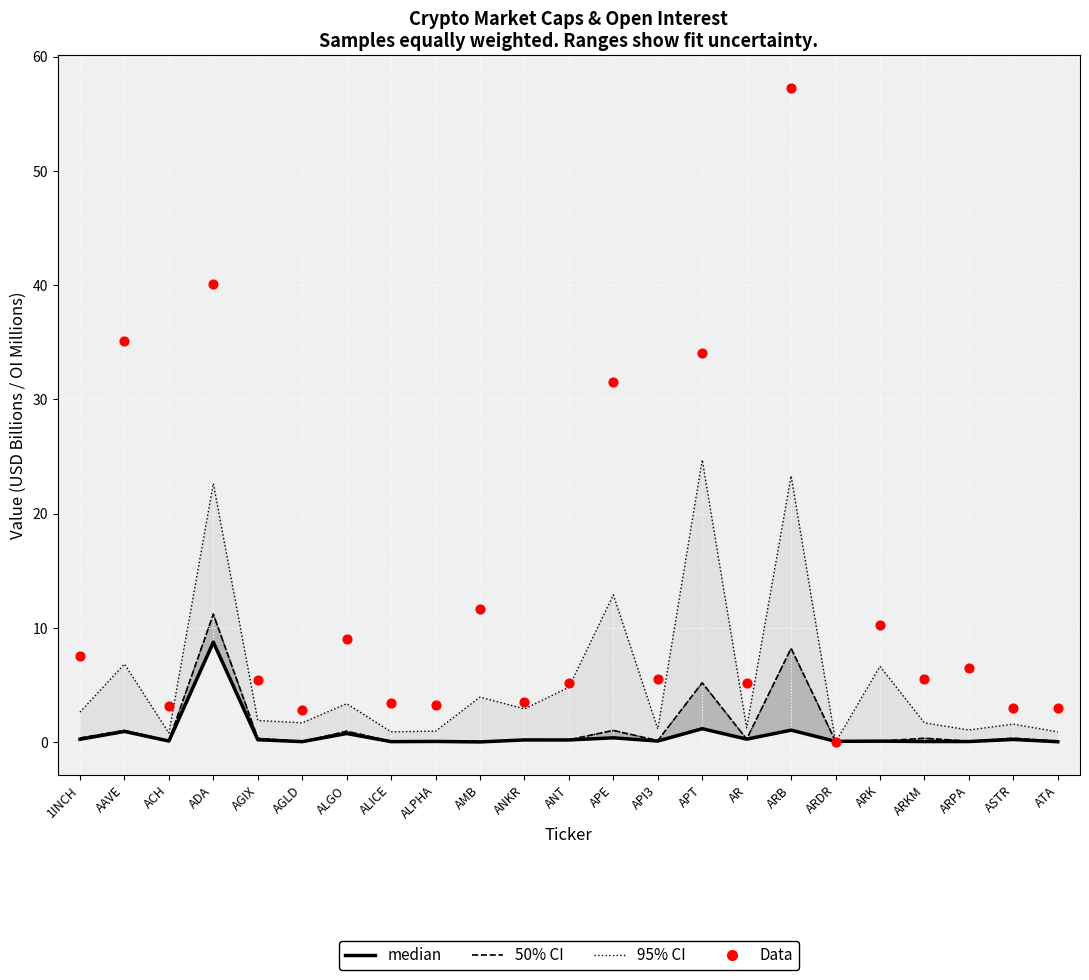

At how many categories does at least one series exceed 4?

15